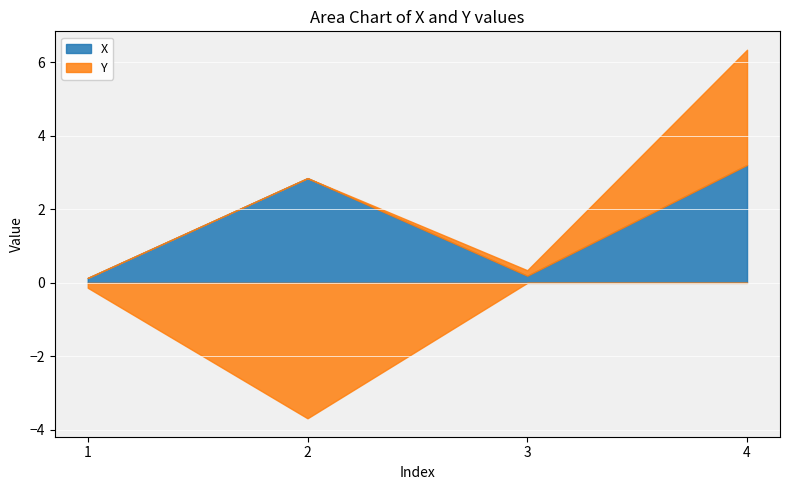

What is the minimum value for X?

0.1